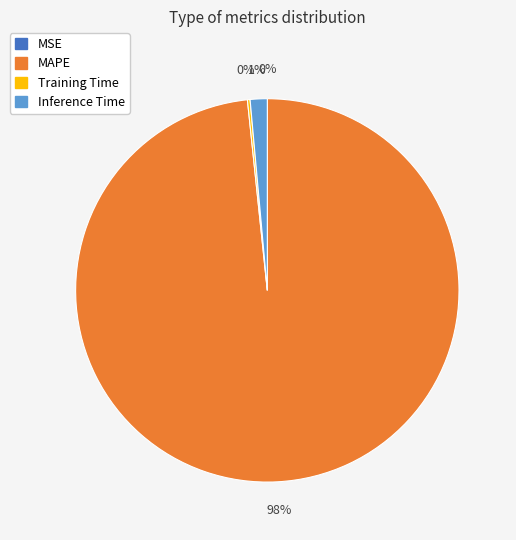

Is there a majority slice in this chart?

Yes